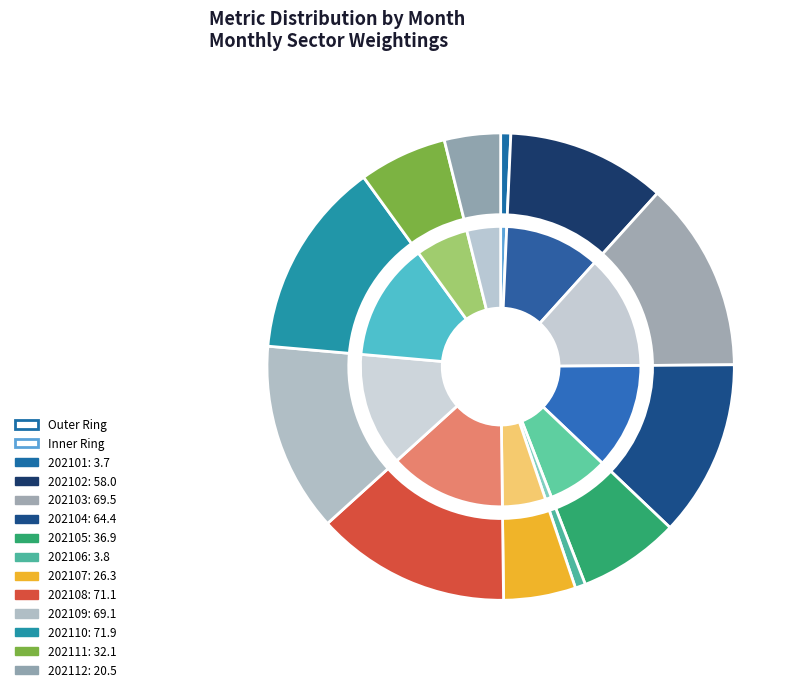

Combined, what portion of the pie is 202106 and 202102?

11.7%